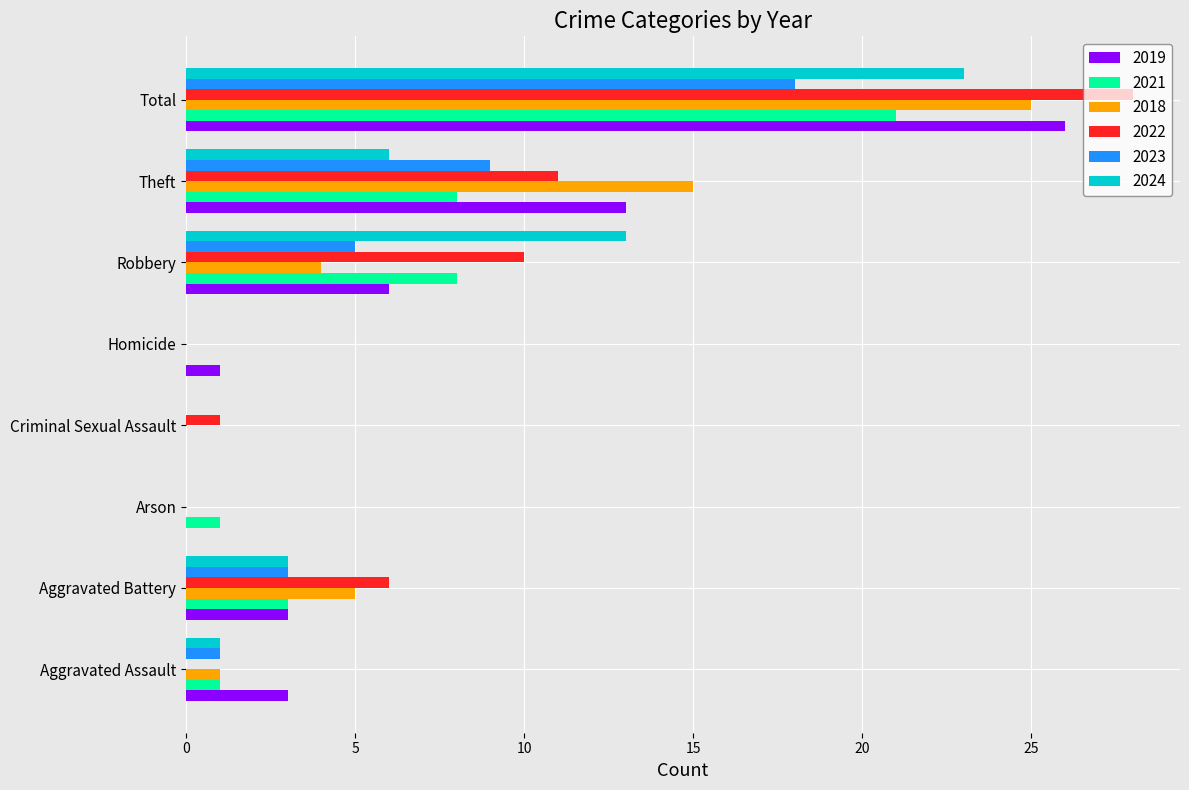

What is the sum of the 2019 values at Total and Theft?

39